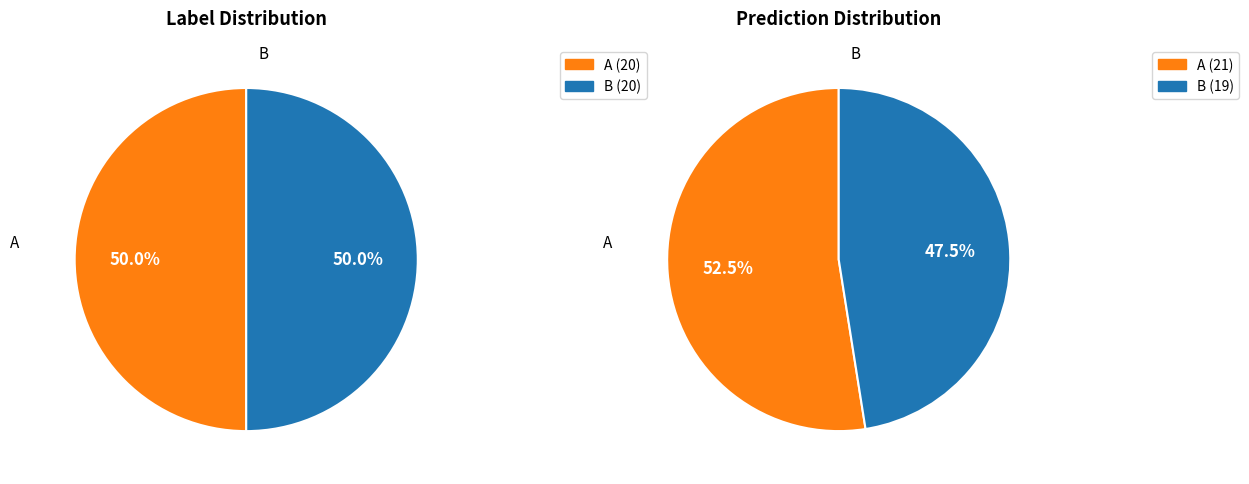

The B slice represents 48% of the pie. True or false?

True